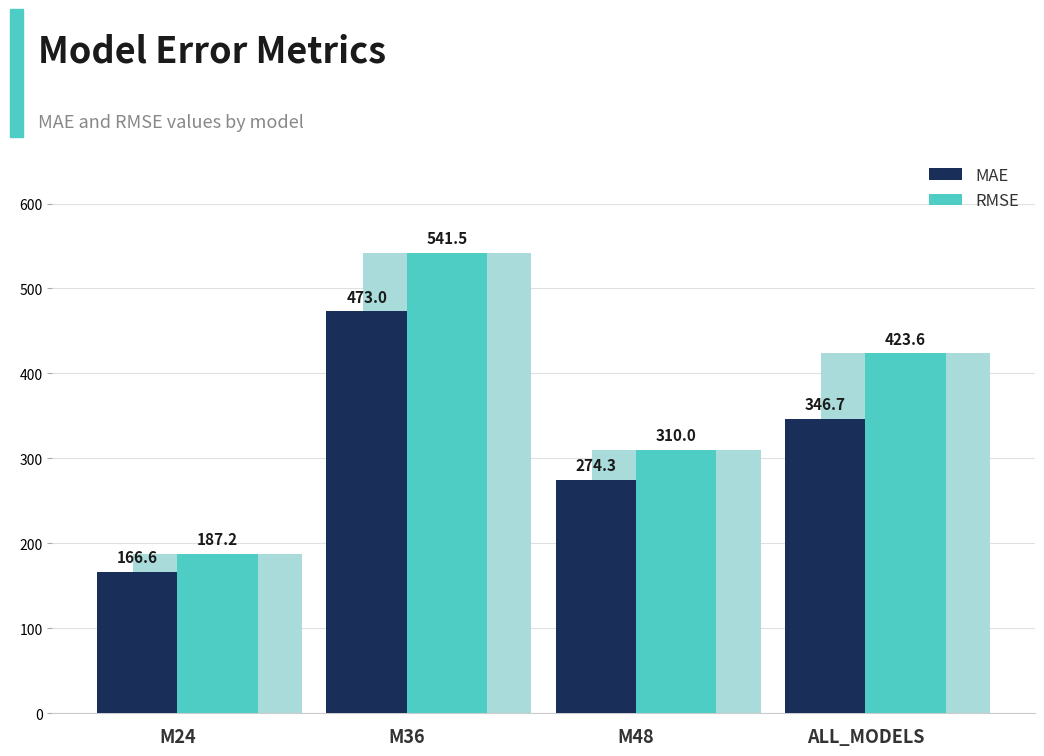

What is the difference between the maximum and minimum values in the MAE series?

306.4